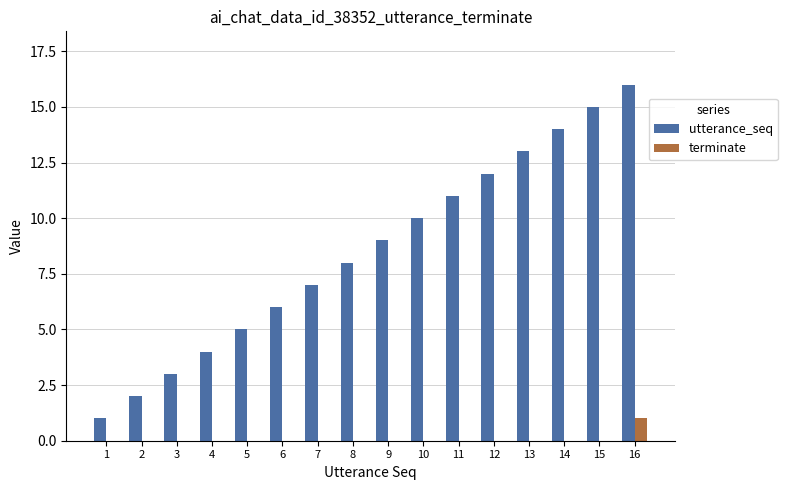

The value of terminate at 16 is 0. True or false?

False